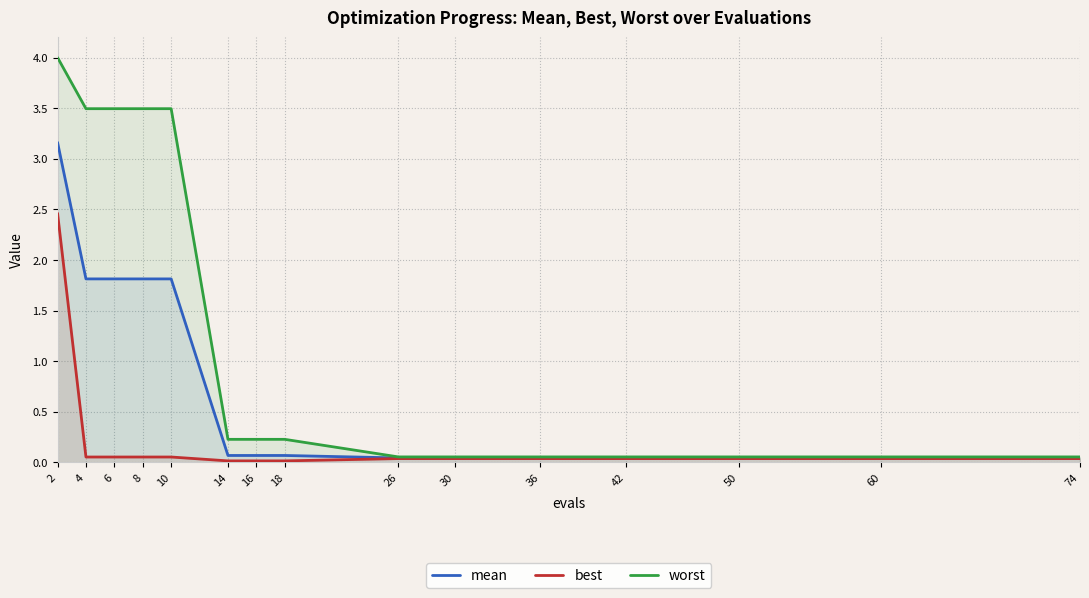

True or false: mean and worst intersect in this chart.

False